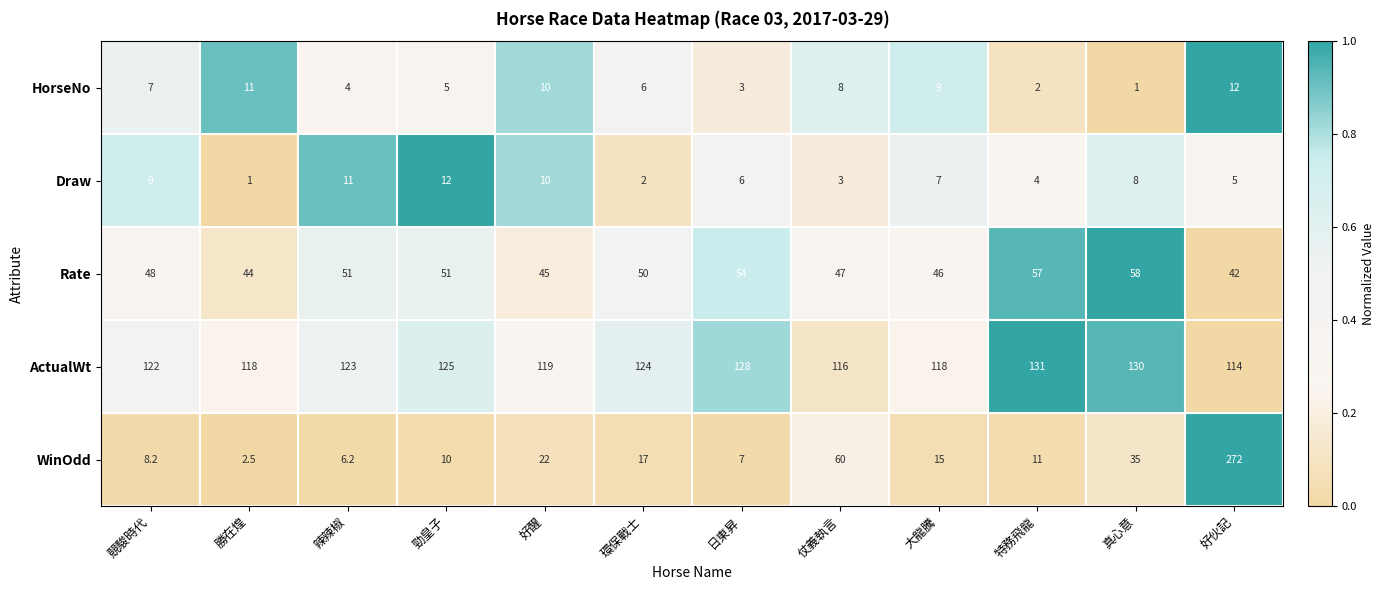

Which series has the largest range (max minus min)?

WinOdd